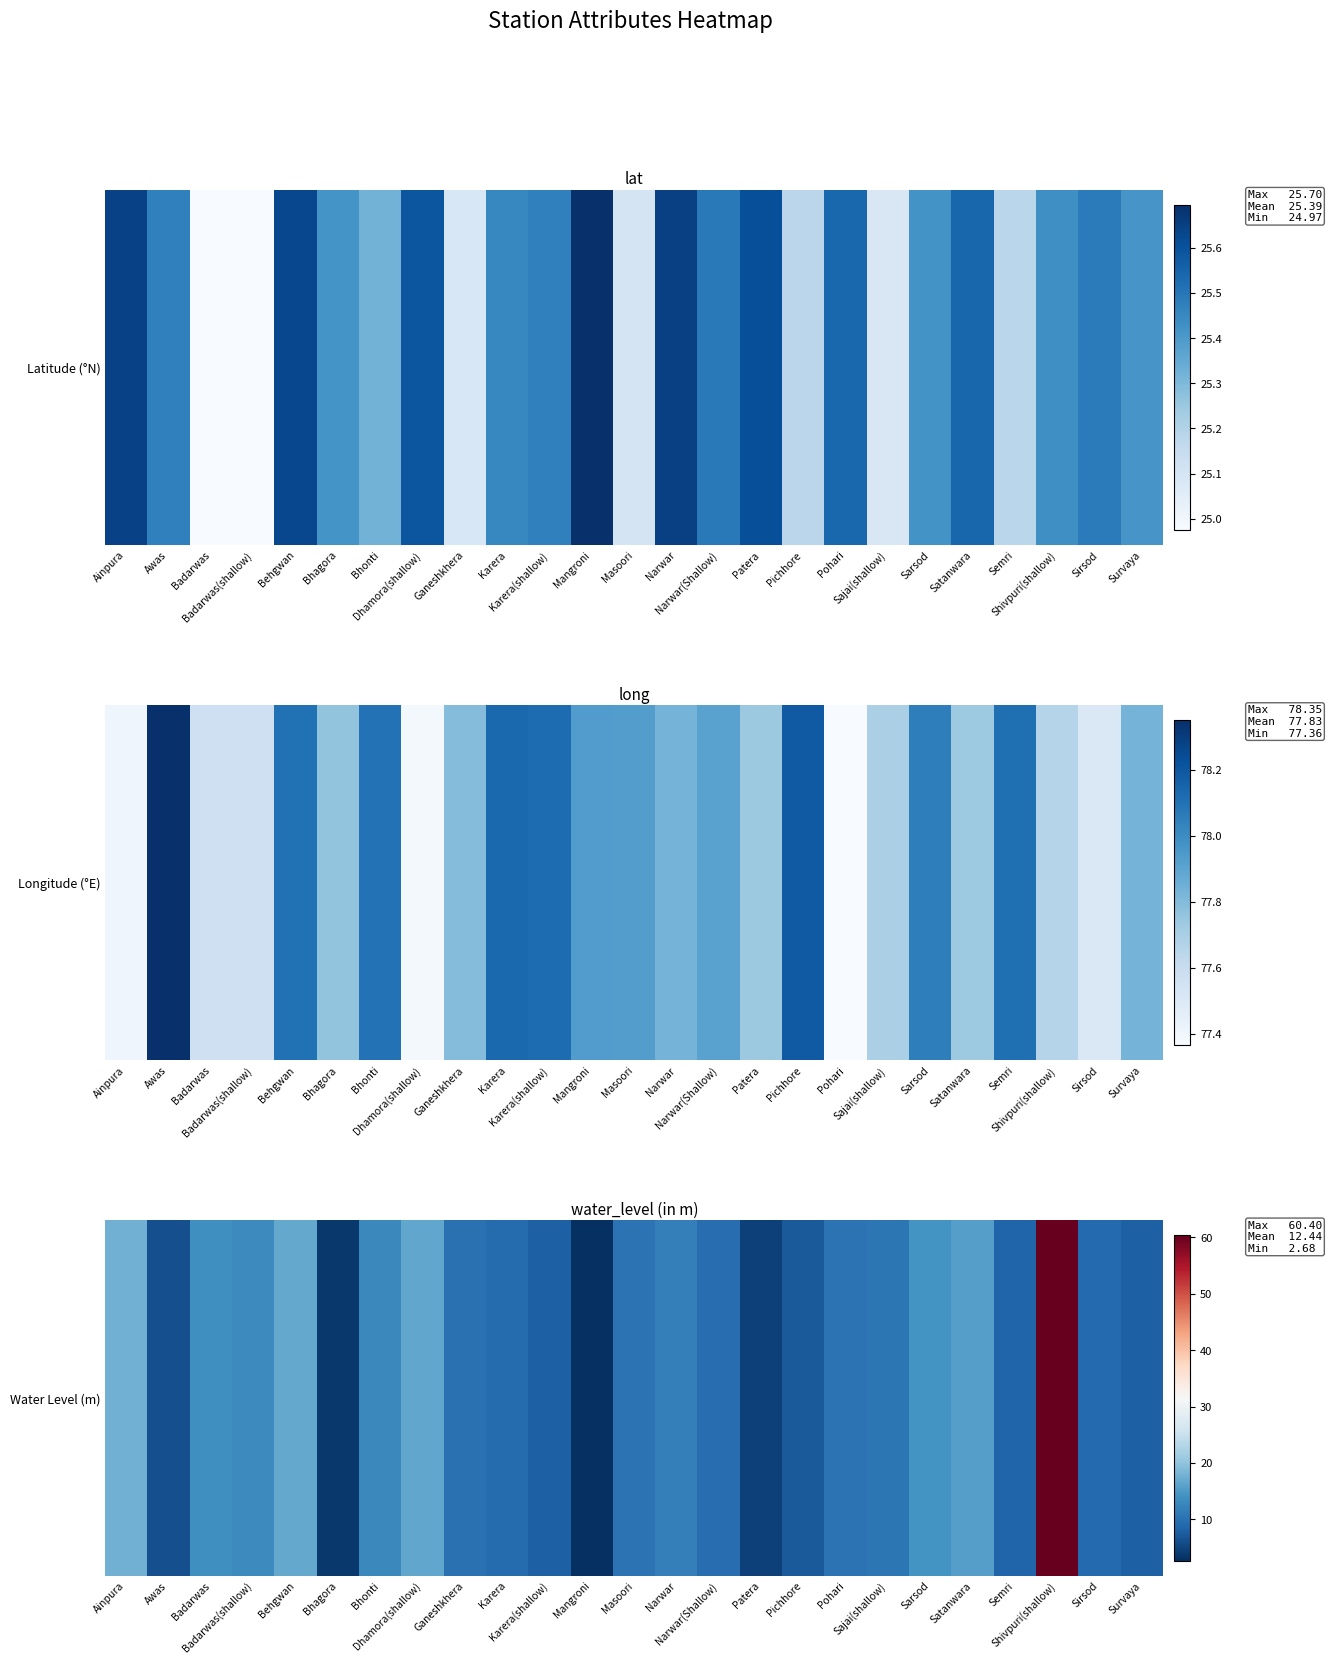

How many series are shown in this chart?

1